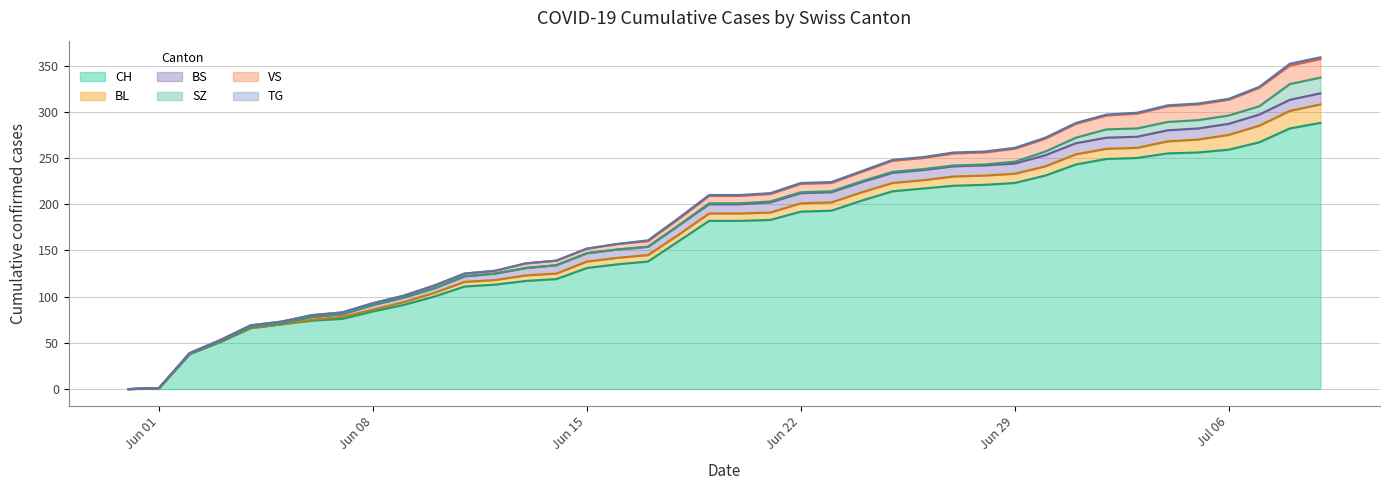

True or false: CH has more than 0 points higher than both neighbors.

False